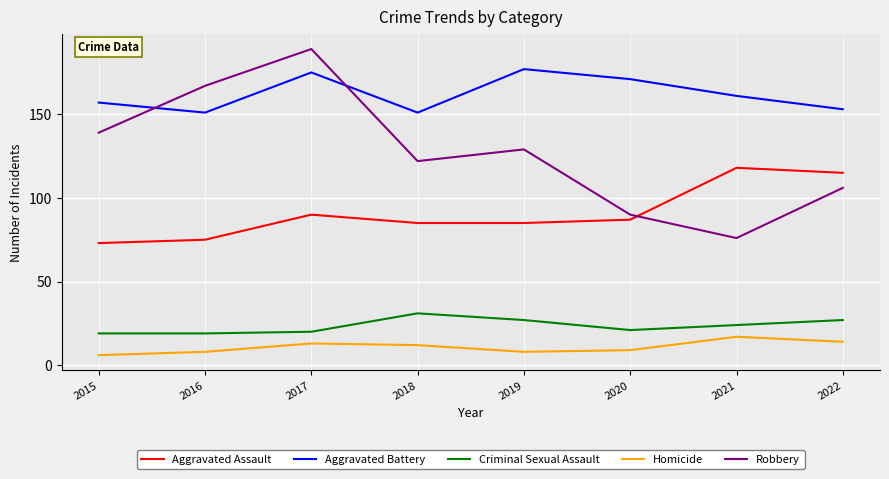

What is the sum of the Aggravated Assault values at 2020 and 2018?

172